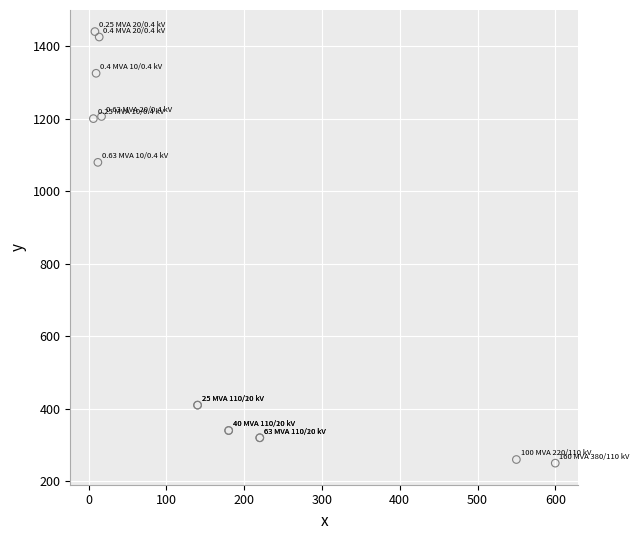

What Y value in the scatter plot is closest to 845?

1079.4